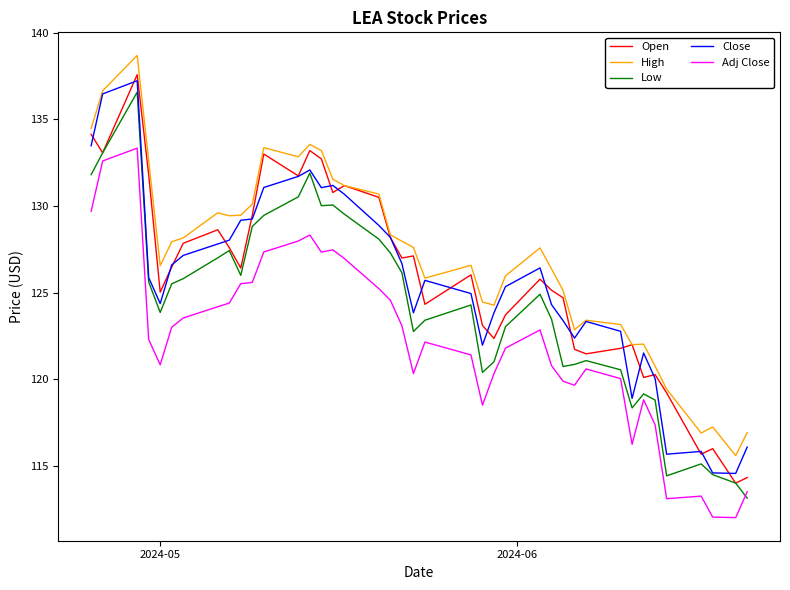

Count the number of data series in this chart.

5